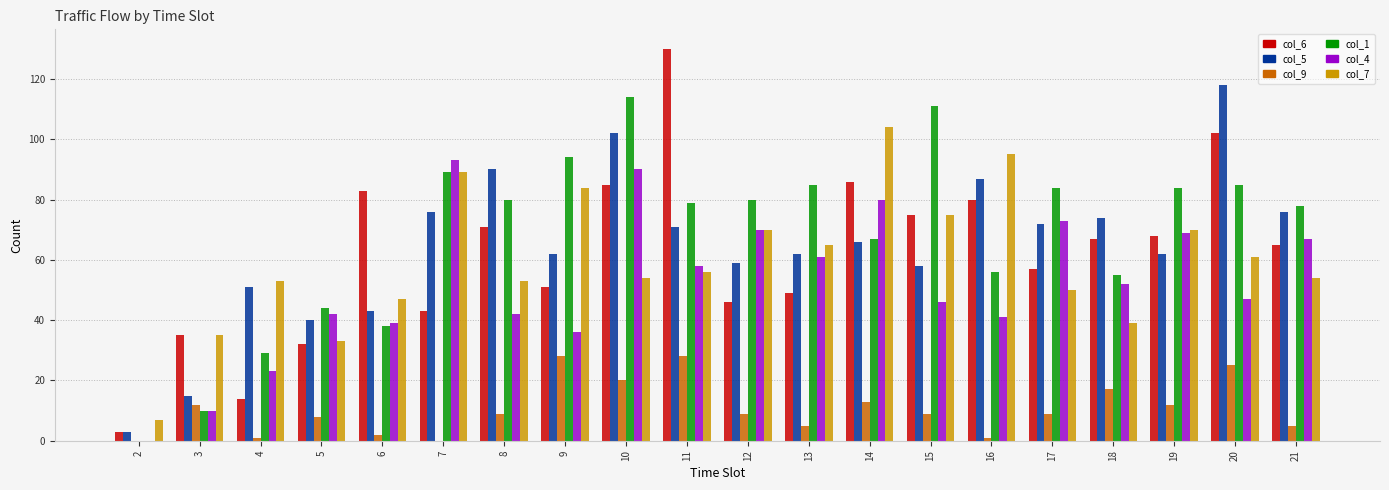

What is the average value of the col_1 series?

68